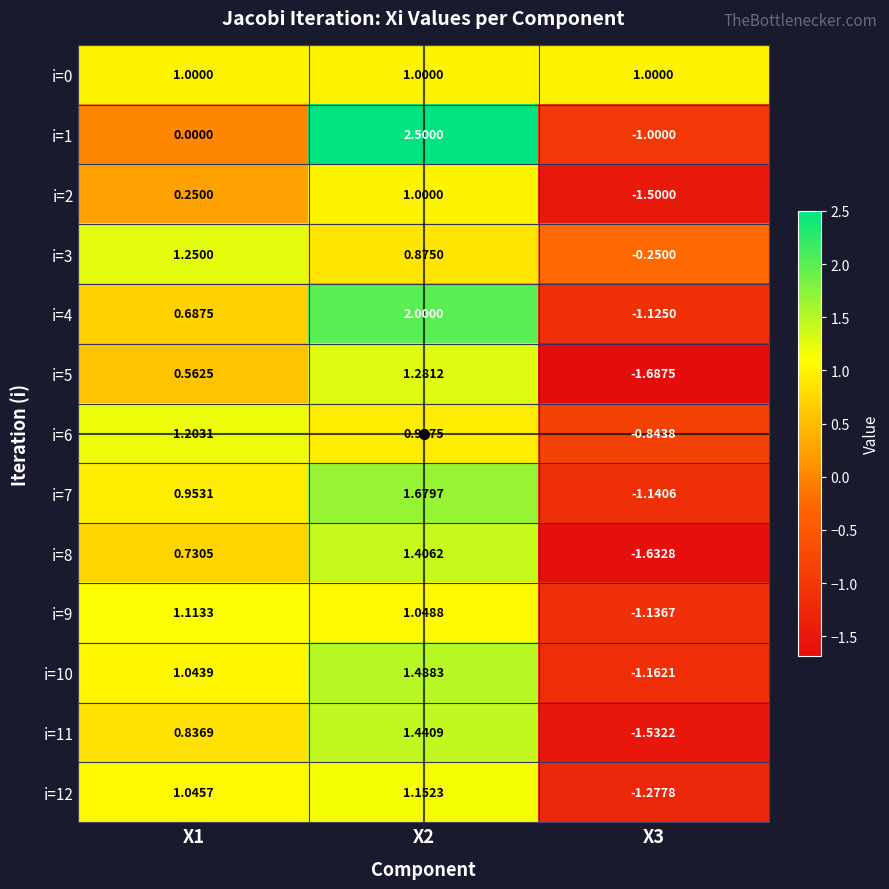

Is the value of i=8 at X2 greater than the value of i=0 at X2?

Yes